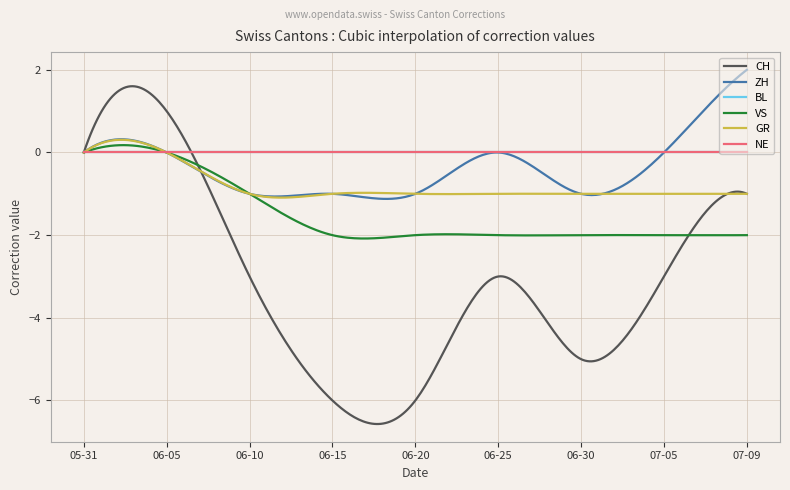

Reading left to right, transcribe all the data shown in this chart.

CH: 0	1	-3	-6	-6	-3	-5	-3	-1
ZH: 0	0	-1	-1	-1	0	-1	0	2
BL: 0	0	0	0	0	0	0	0	0
VS: 0	0	-1	-2	-2	-2	-2	-2	-2
GR: 0	0	-1	-1	-1	-1	-1	-1	-1
NE: 0	0	0	0	0	0	0	0	0